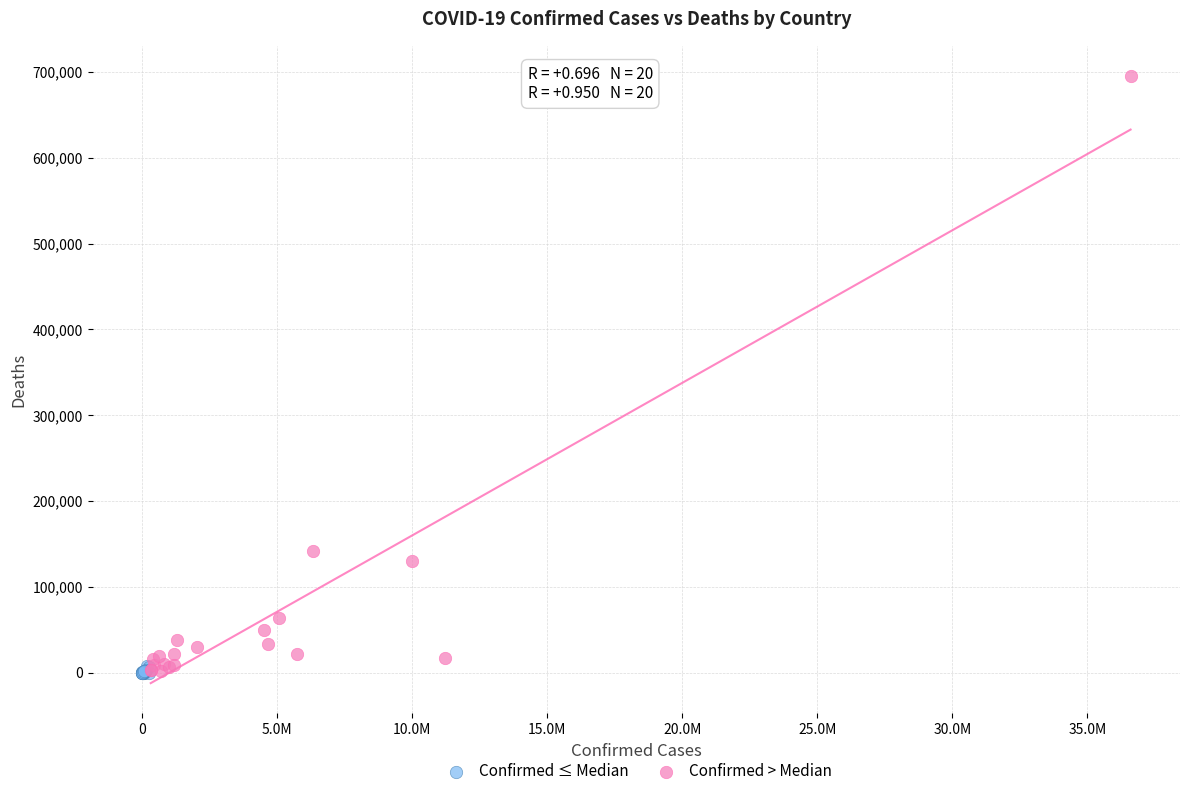

What are all the series names shown in the legend?

Confirmed ≤ Median, Confirmed > Median